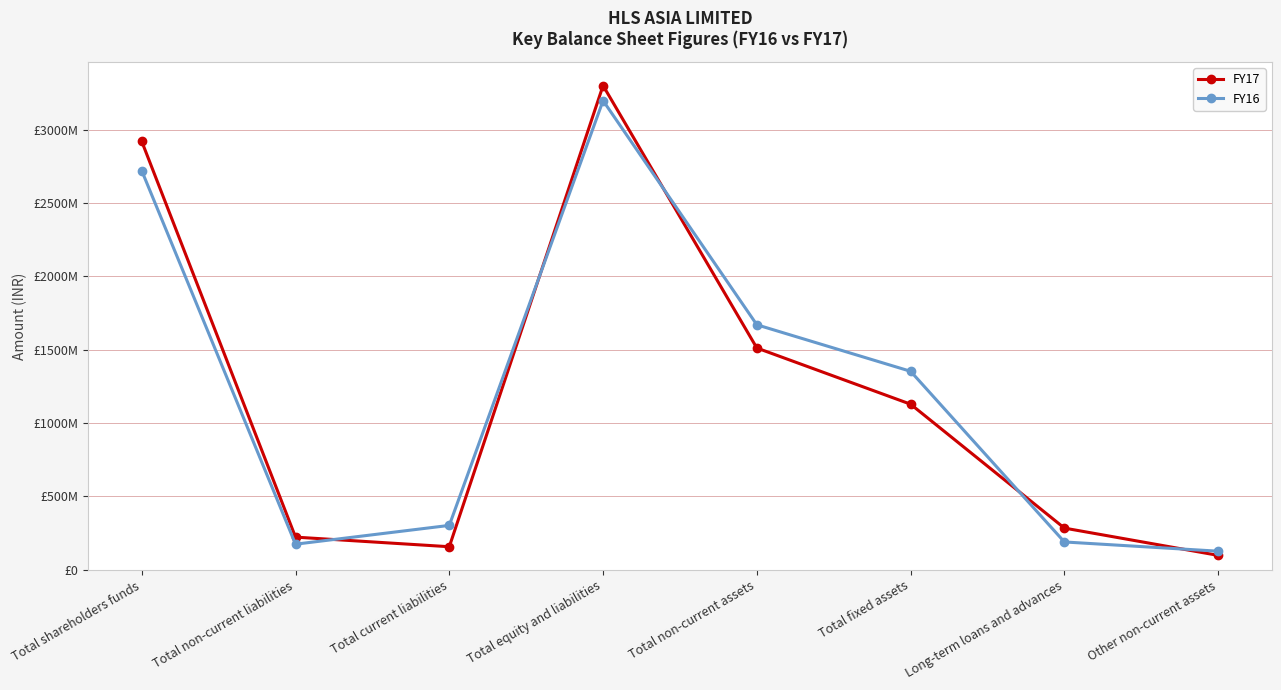

At which category is the sum across all series the highest?

Total equity and liabilities